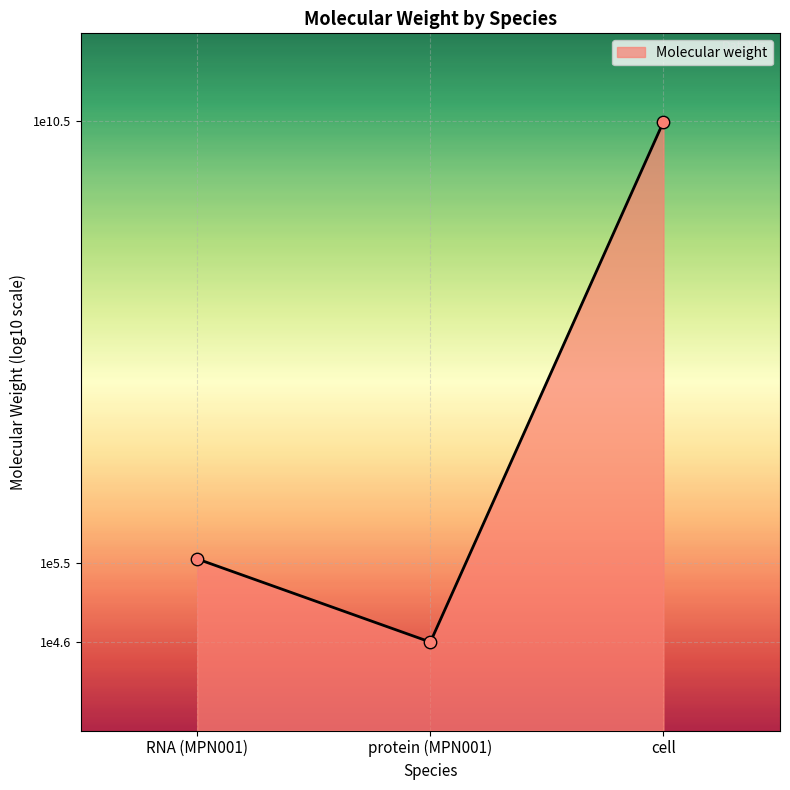

What is the change in value from protein (MPN001) to cell?

+5.9